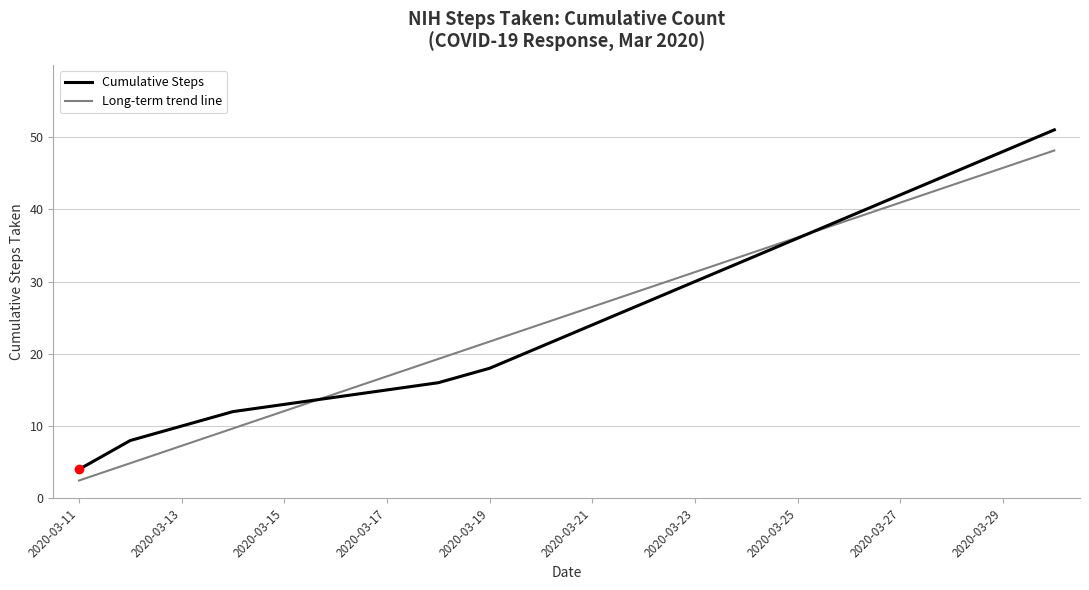

True or false: Cumulative Steps and Long-term trend line cross at least once.

True